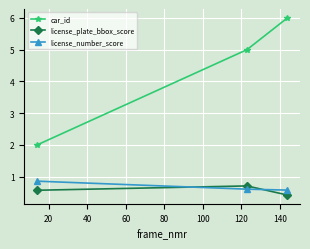

Which series has the widest spread of values?

car_id